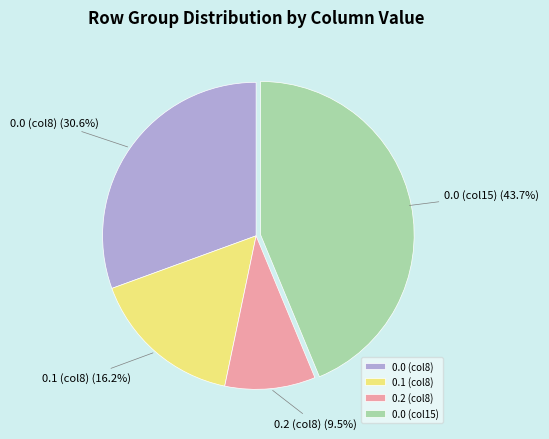

Do 0.2 (col8) and 0.0 (col8) together represent more than half of the pie?

No